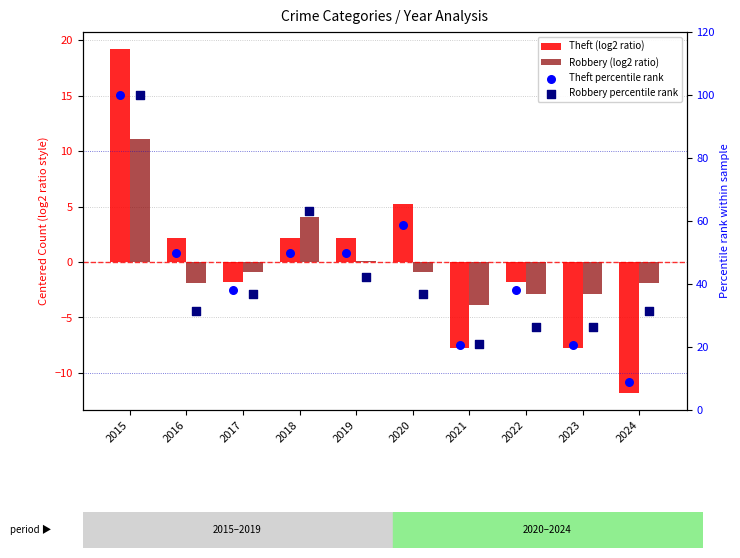

What are all the series names shown in the legend?

Theft (log2 ratio), Robbery (log2 ratio), Theft percentile rank, Robbery percentile rank